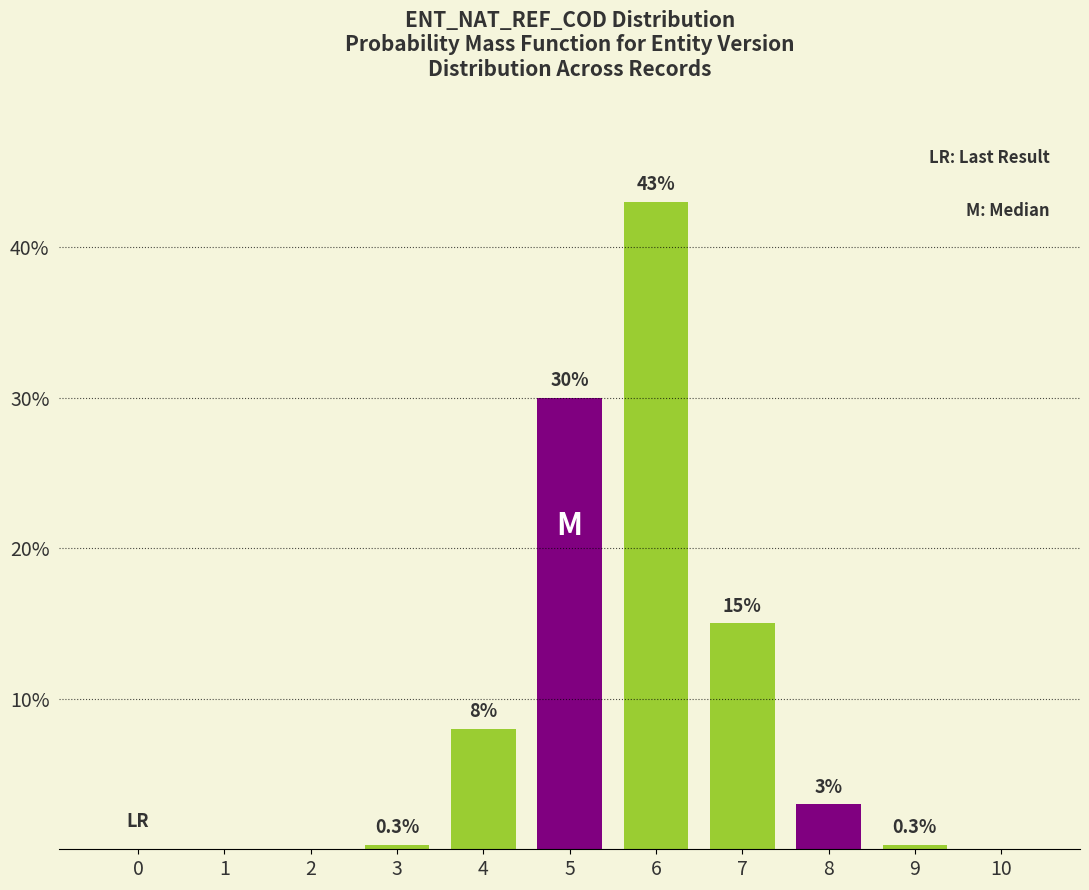

Reading right to left, transcribe all the data shown in this chart.

10=0.0	9=0.3	8=3.0	7=15.0	6=43.0	5=30.0	4=8.0	3=0.3	2=0.0	1=0.0	0=0.0